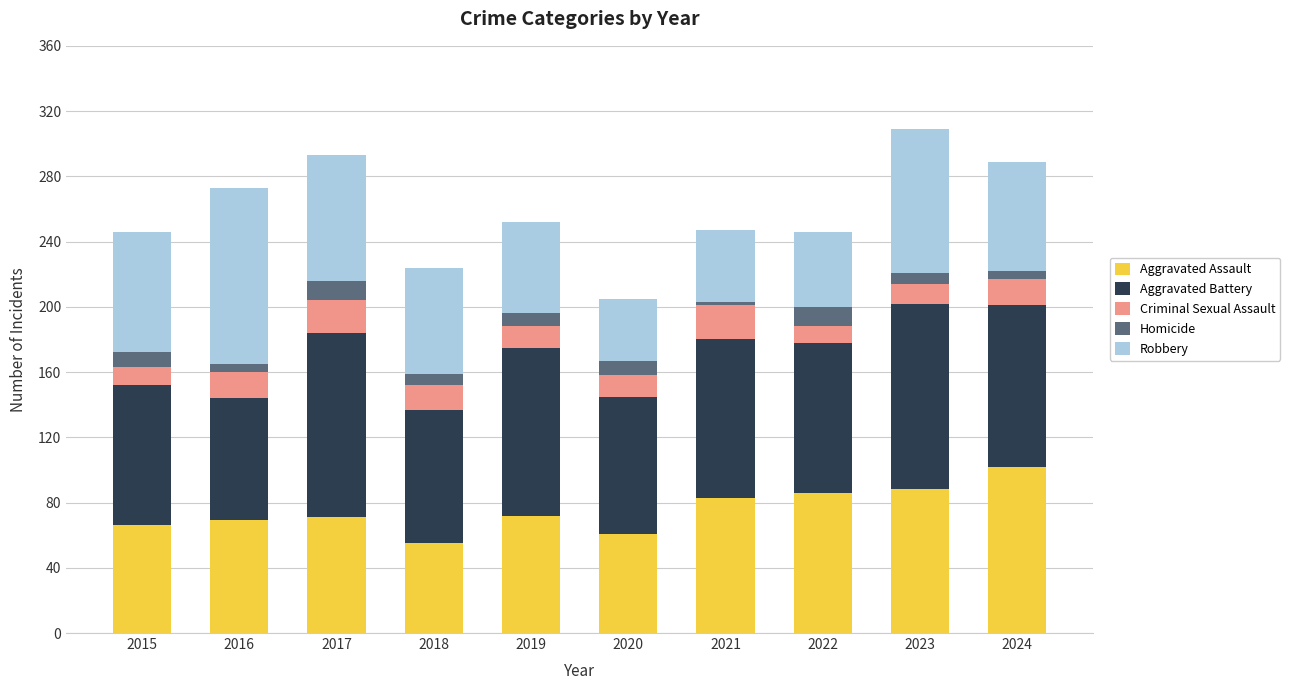

What is the highest value of the Aggravated Assault series?

102